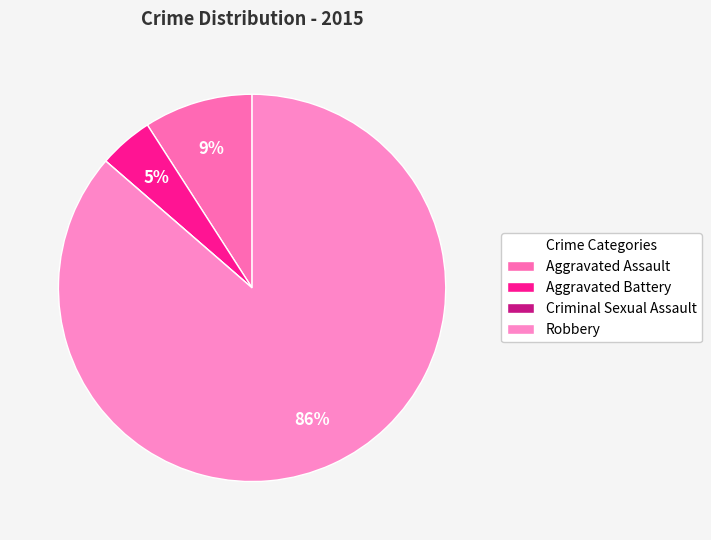

How many slices are in this pie chart?

4